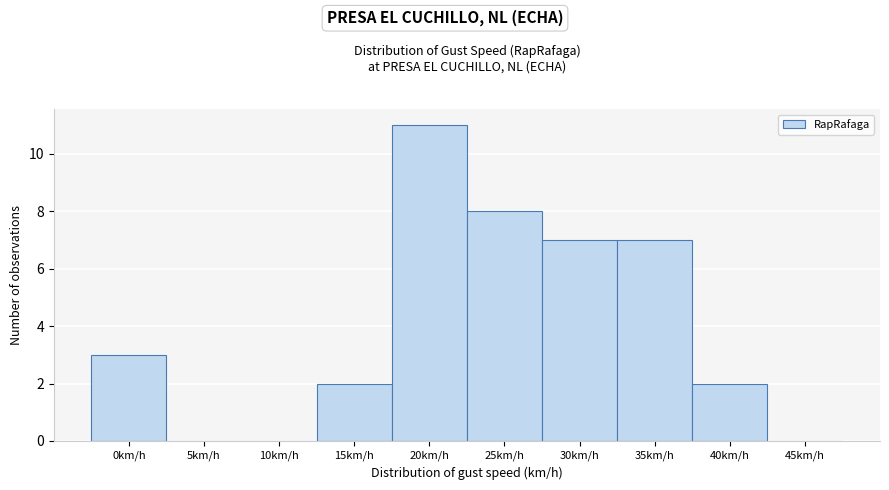

Reading left to right, transcribe all the data shown in this chart.

0km/h=3	5km/h=0	10km/h=0	15km/h=2	20km/h=11	25km/h=8	30km/h=7	35km/h=7	40km/h=2	45km/h=0